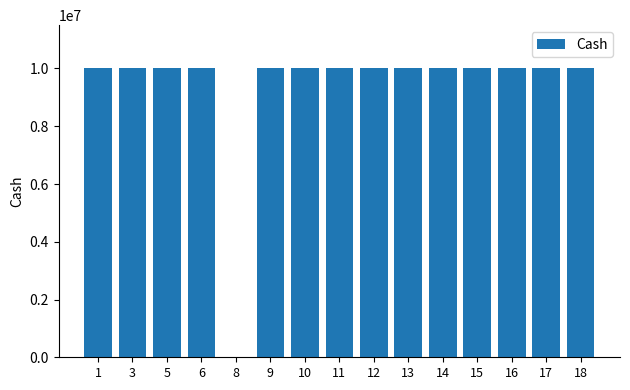

Reading left to right, list all the values displayed in this chart.

10000000	10000000	10000000	10000000	1	10000000	10000000	10000000	10000000	10000000	10000000	10000000	10000000	10000000	10000000